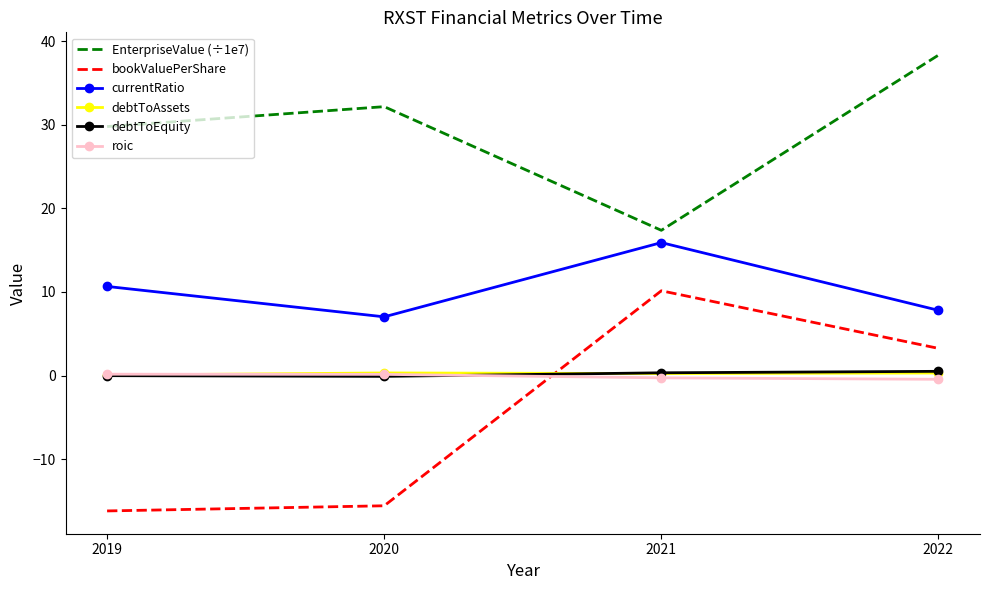

True or false: debtToAssets has more than 1 points higher than both neighbors.

False